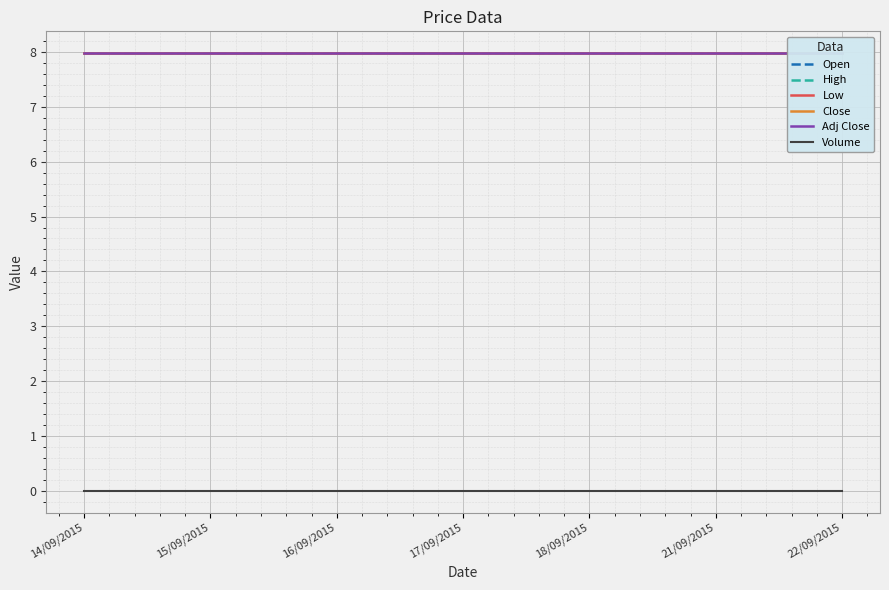

At which label is Low closest to 7?

14/09/2015